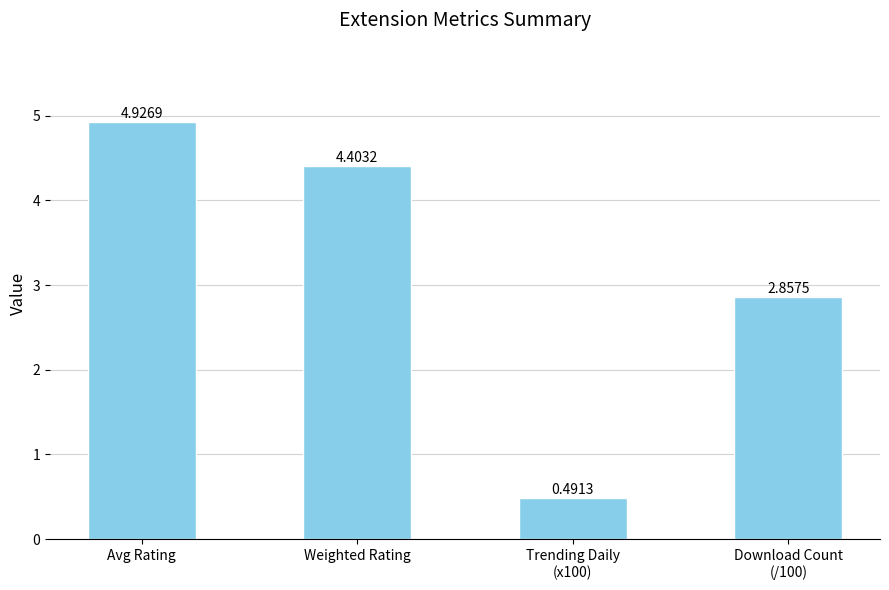

What is the average value?

3.2